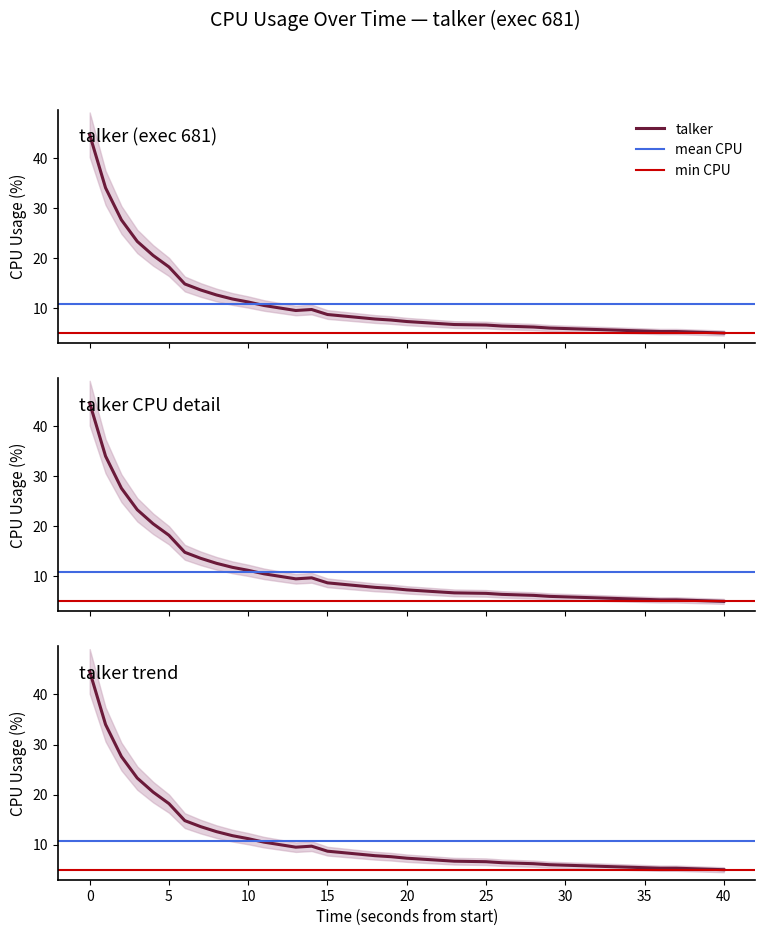

Does the chart display data point markers on the line(s)?

No